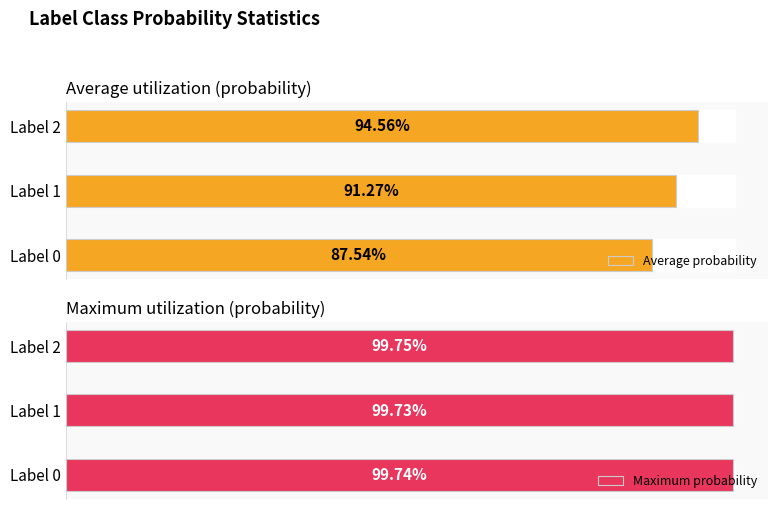

What is the average value of the Maximum probability series?

1.0